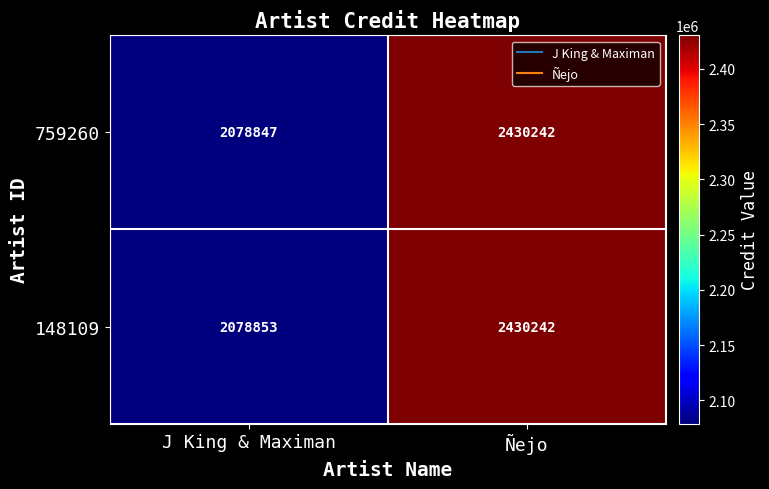

Which series changed the most between J King & Maximan and Ñejo?

759260